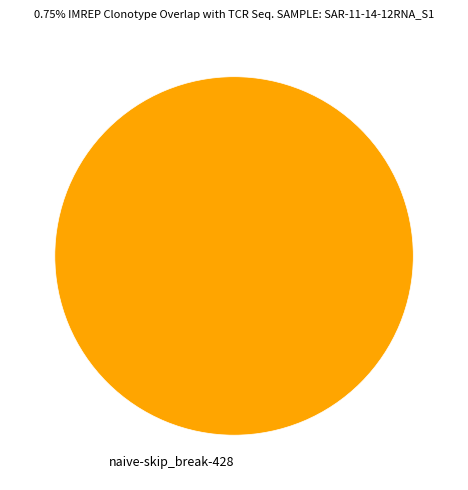

What is the majority slice?

naive-skip_break-428